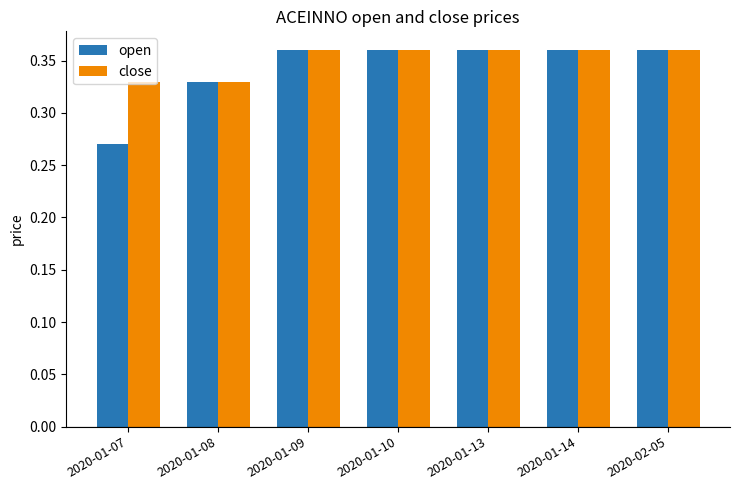

Which label corresponds to the smallest value in the chart?

2020-01-07